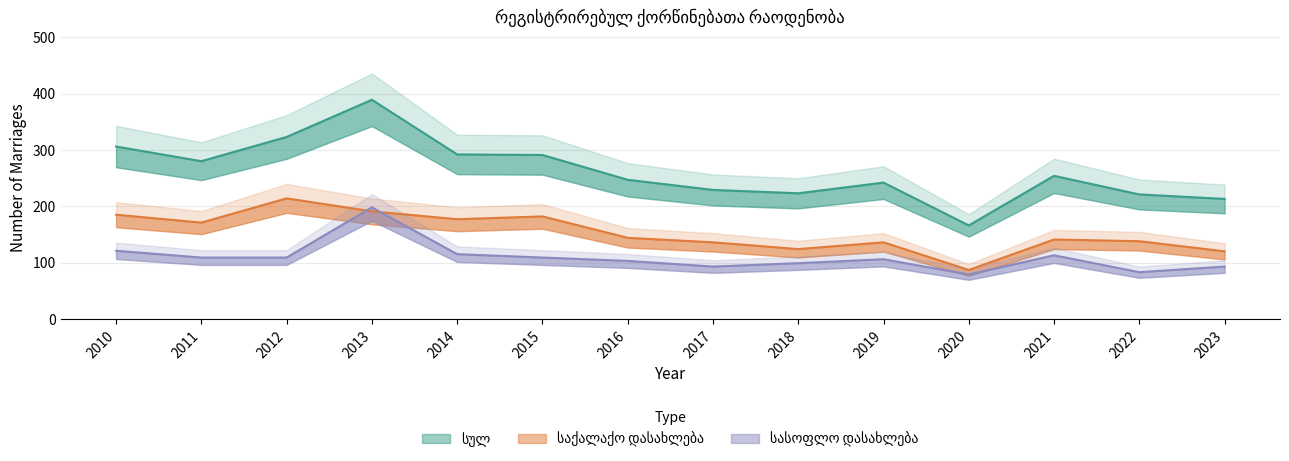

Reading left to right, transcribe all the data shown in this chart.

სულ: 306	280	323	389	292	291	247	229	223	242	166	254	221	213
საქალაქო დასახლება: 185	171	214	191	177	182	144	136	124	136	87	141	138	120
სასოფლო დასახლება: 121	109	109	198	115	109	103	93	99	106	79	113	83	93